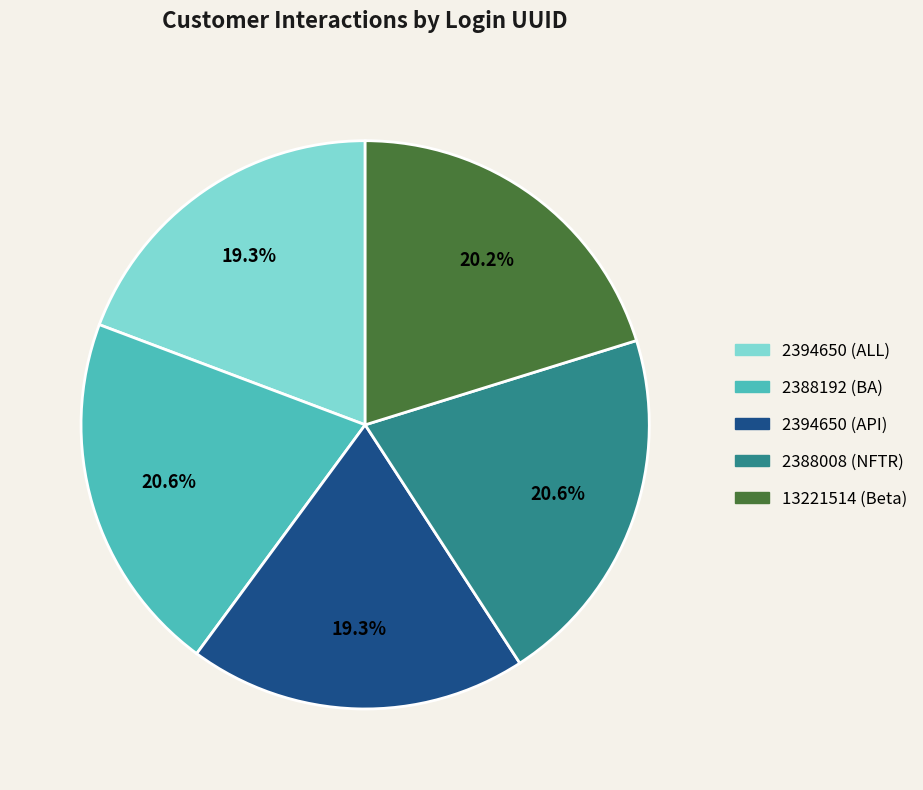

Approximately how many times larger is the value at 13221514 (Beta) compared to 2388008 (NFTR)?

1.0